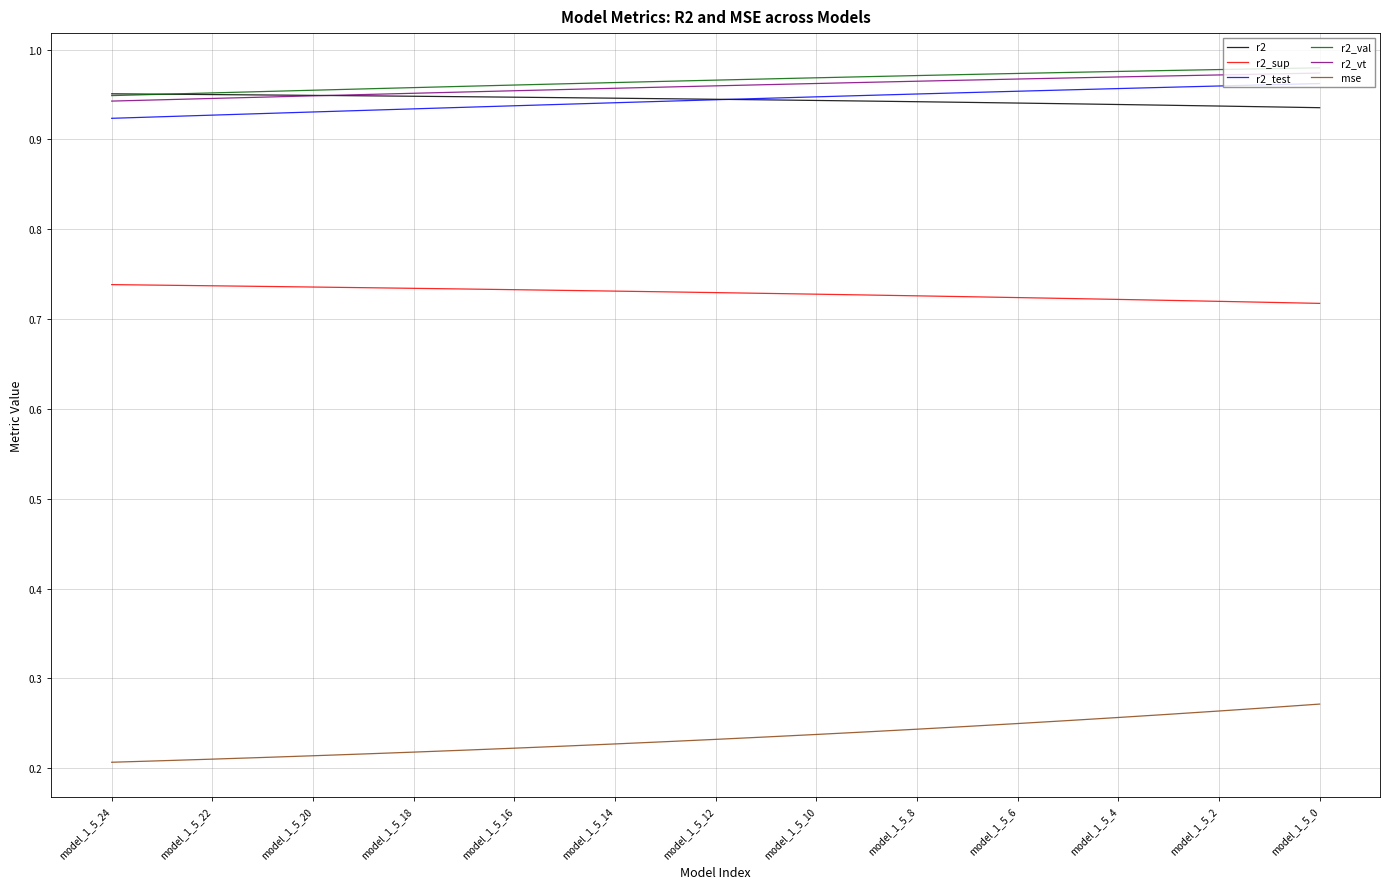

True or false: r2_vt and r2_sup cross at least once.

False